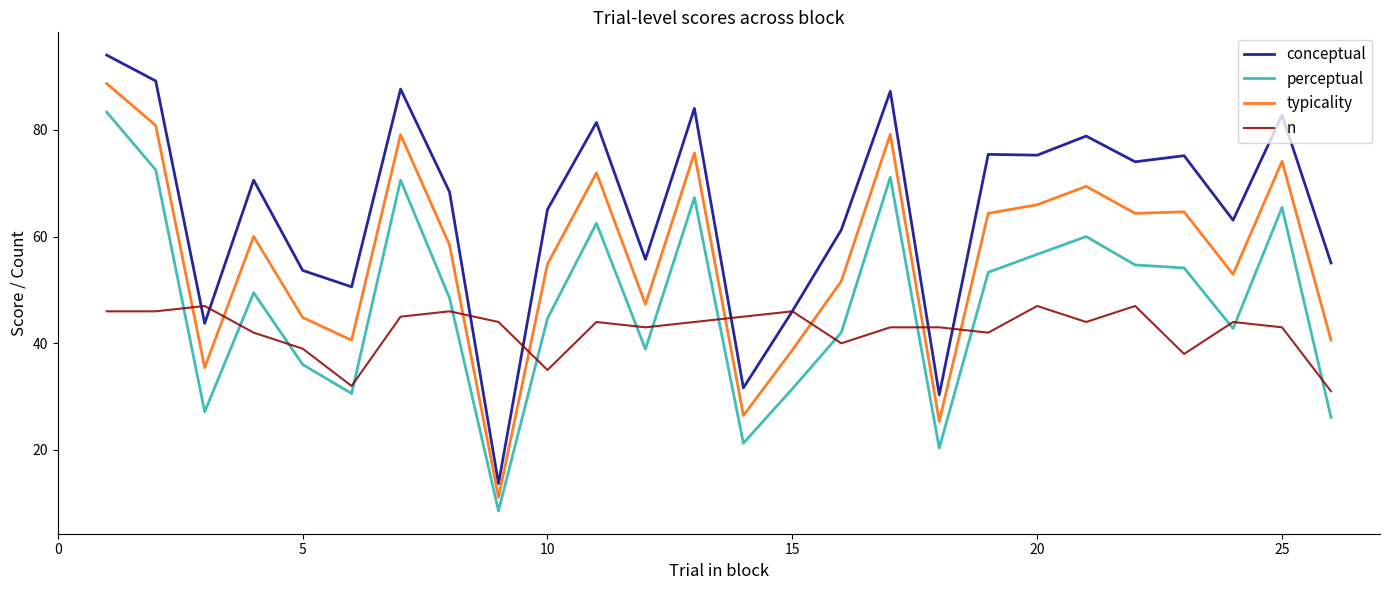

How many distinct data groups are displayed?

4